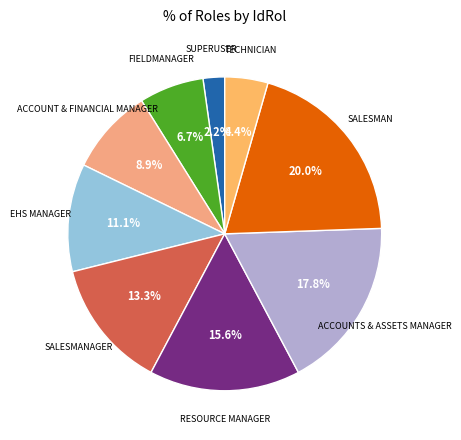

Count the number of slices in the pie.

9